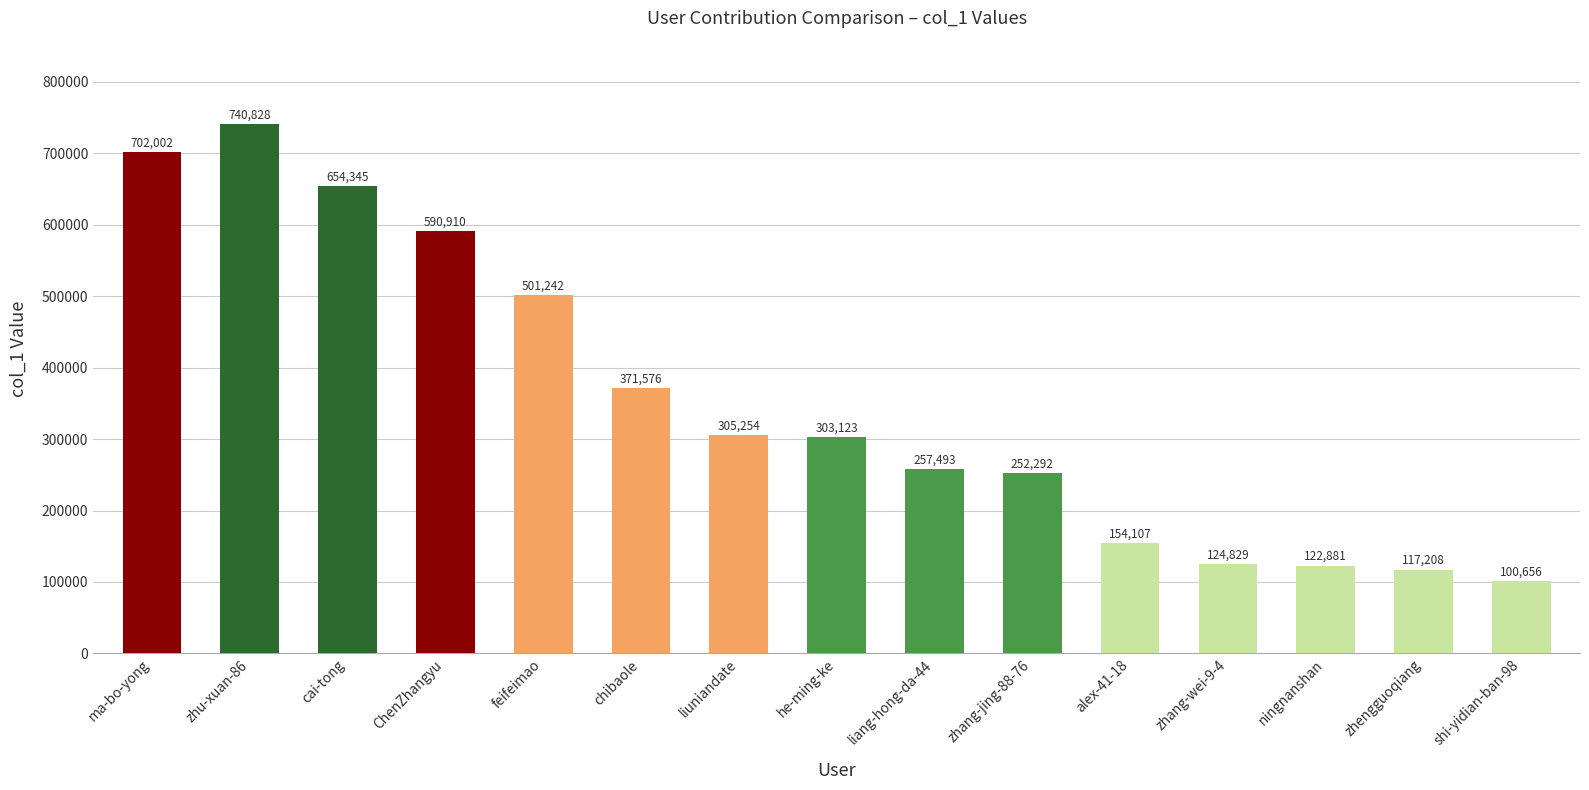

Are the bars grouped side by side (vs. stacked)?

No